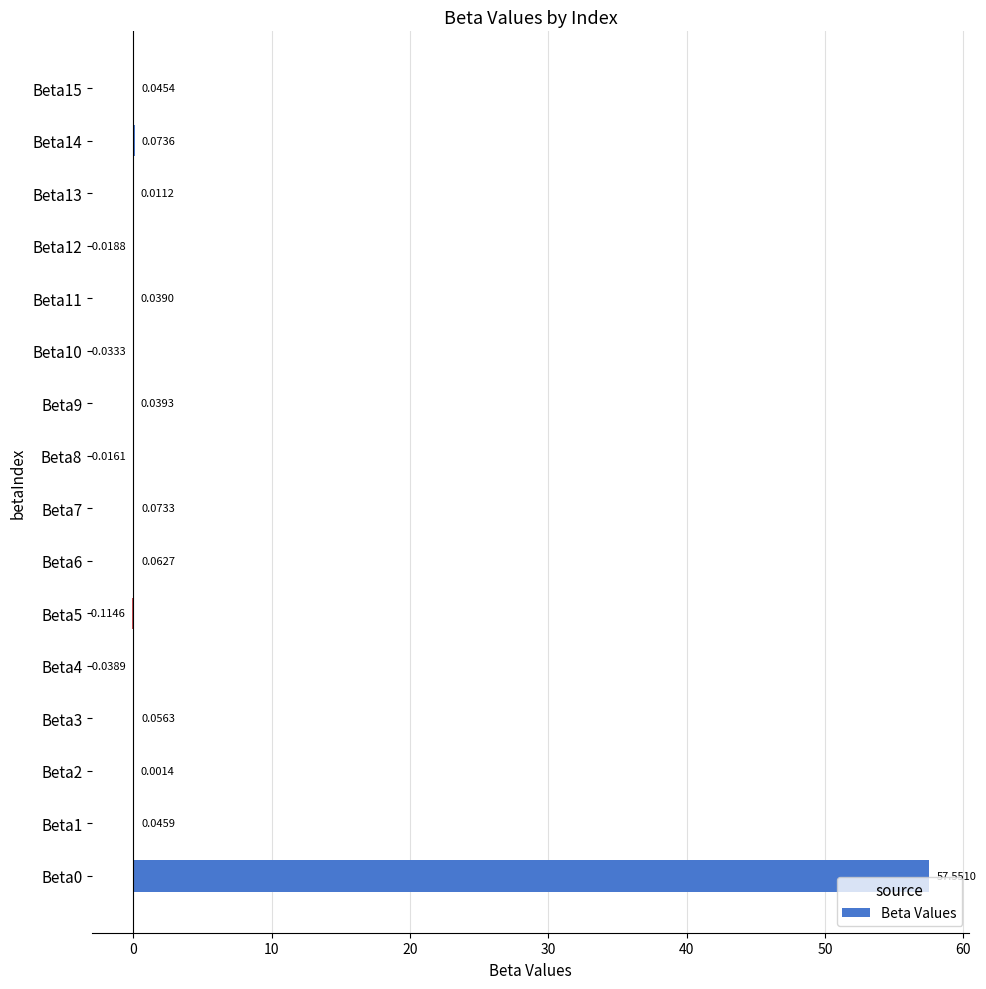

Which has a higher value, Beta4 or Beta5?

Beta4